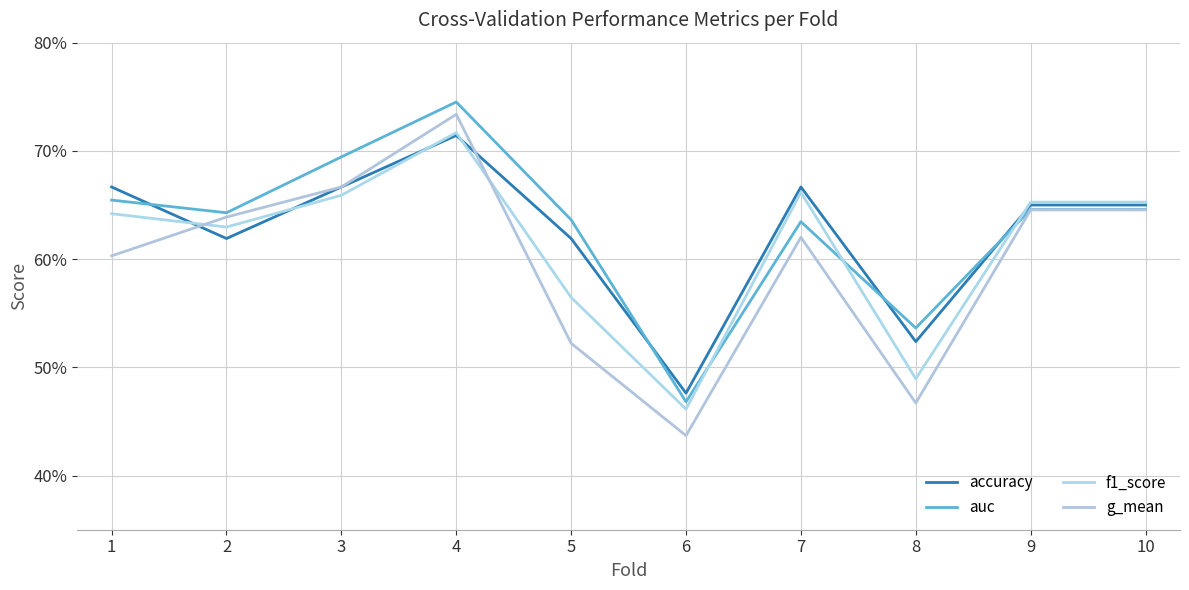

Which series has the largest total across all categories?

auc